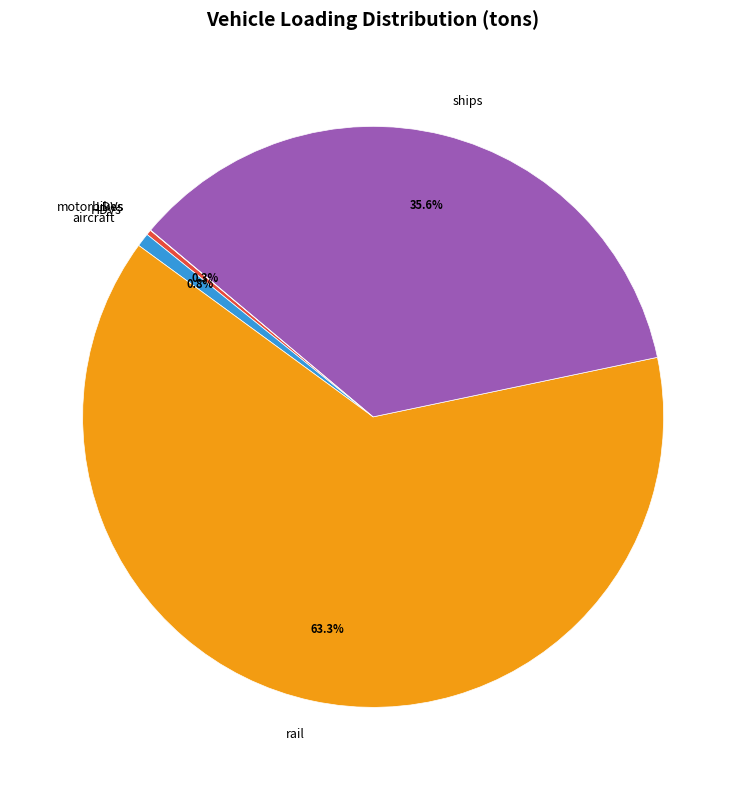

Between rail and HDVs, which is larger?

rail